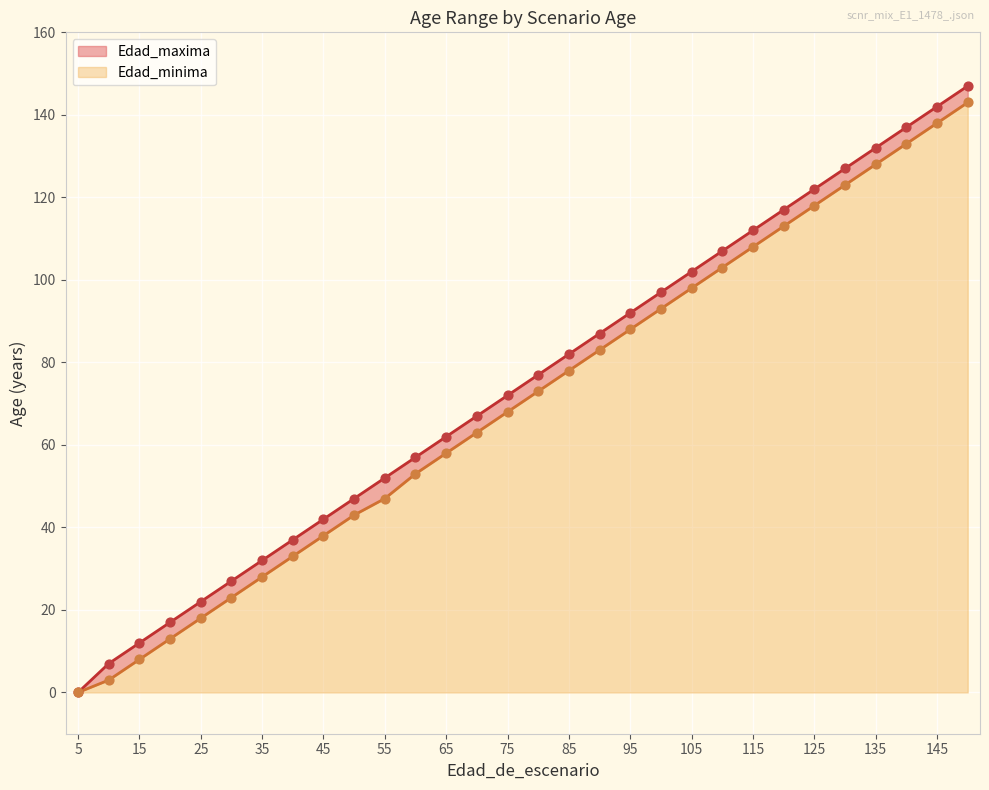

What is the total value across all series at 45?

80